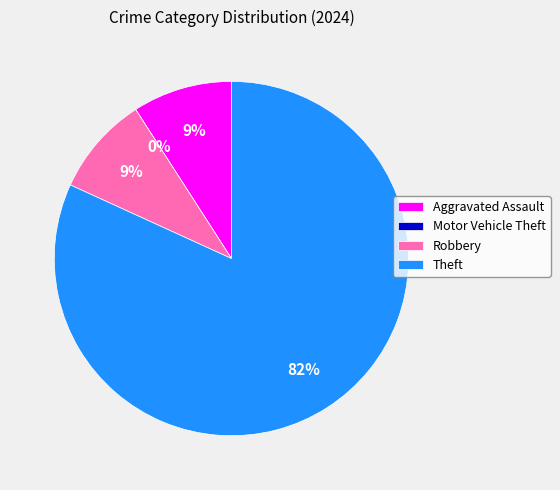

Is it true that Theft is 82% of the pie?

True